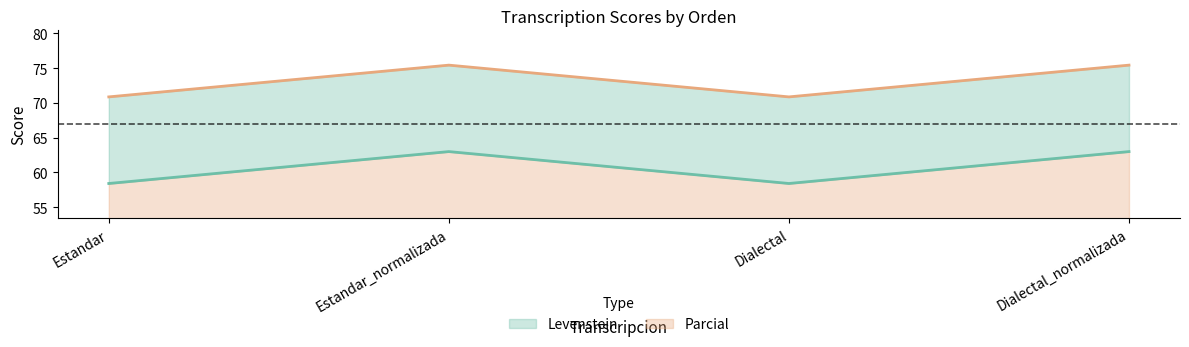

True or false: Parcial and Levenstein intersect in this chart.

False